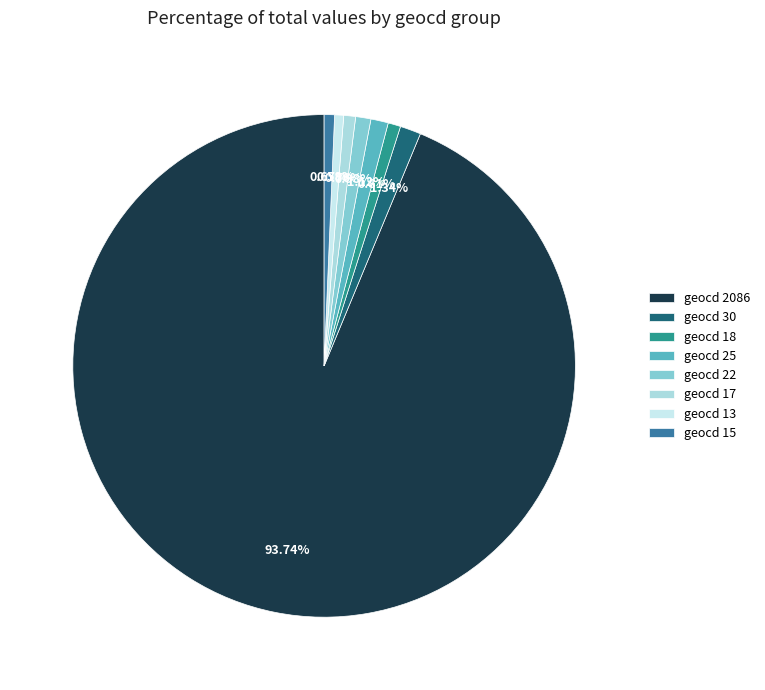

Count the number of slices in the pie.

8